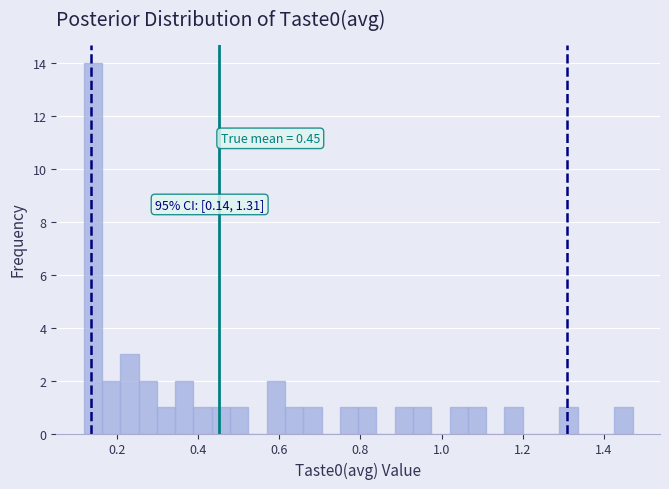

Around what value on the x-axis is the tallest bar? Give the approximate position of its centre, as read against the axis.

0.14